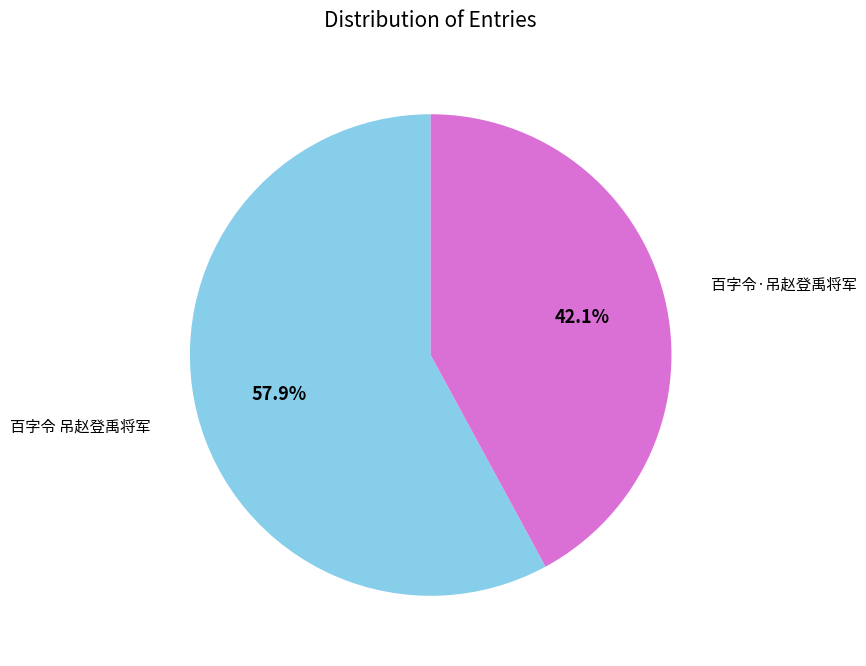

What is the ratio of the value at 百字令·吊赵登禹将军 to the value at 百字令 吊赵登禹将军?

0.7